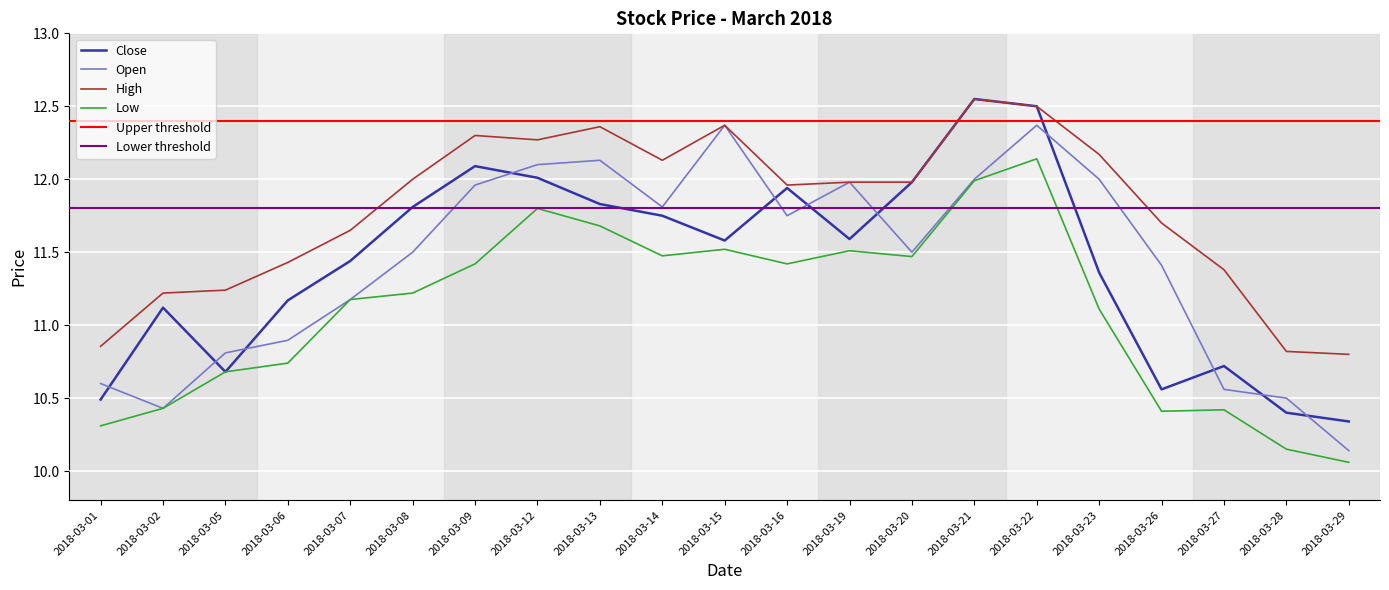

What is the difference between the second highest and minimum values in the High series?

1.7